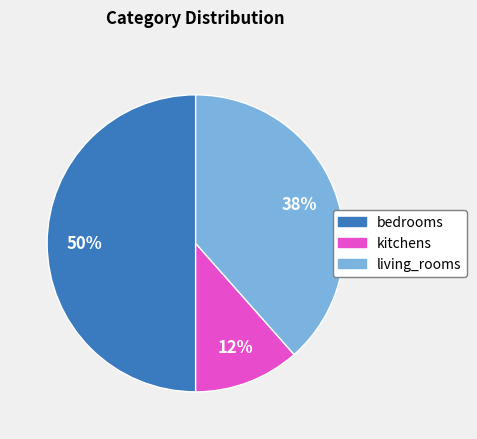

To the nearest percent, what portion does living_rooms represent?

38%